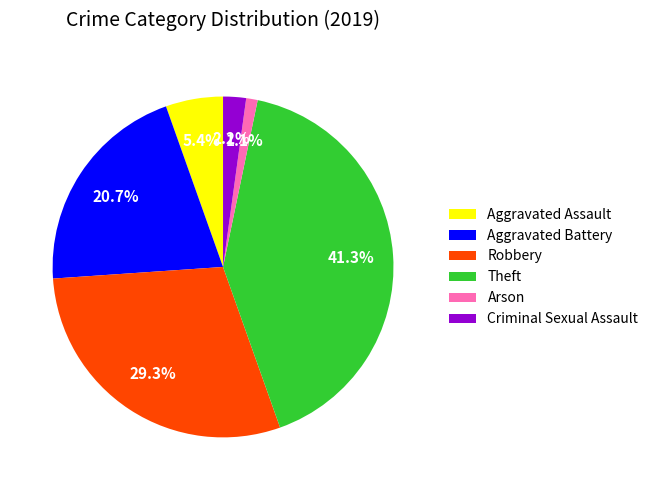

To the nearest percent, what is the combined percentage of Aggravated Assault and Robbery?

35%